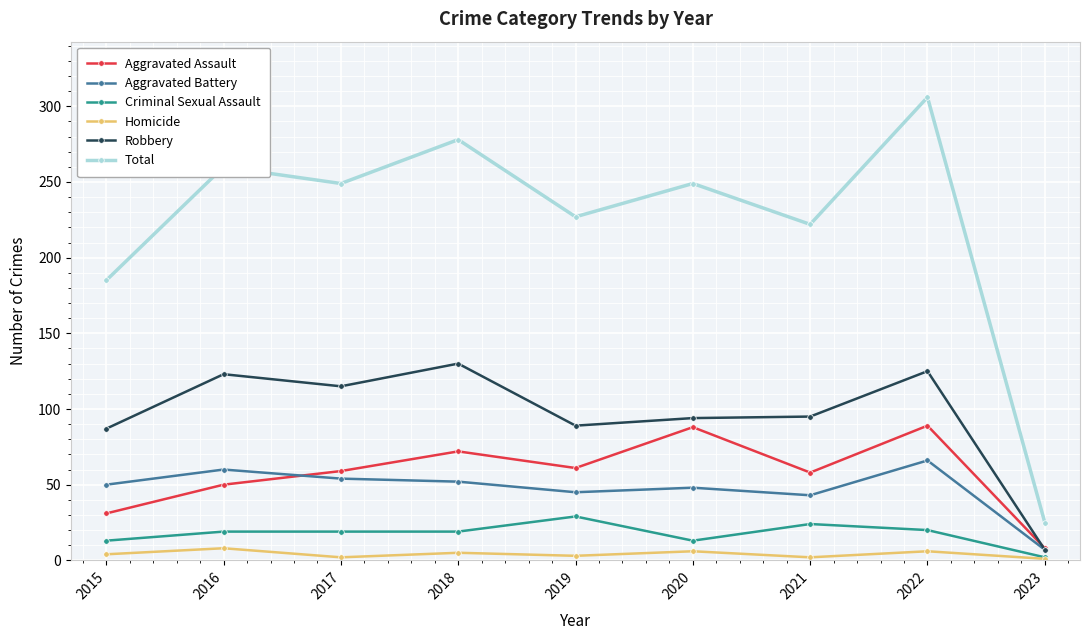

At 2018, list the series in order from largest to smallest.

Total, Robbery, Aggravated Assault, Aggravated Battery, Criminal Sexual Assault, Homicide